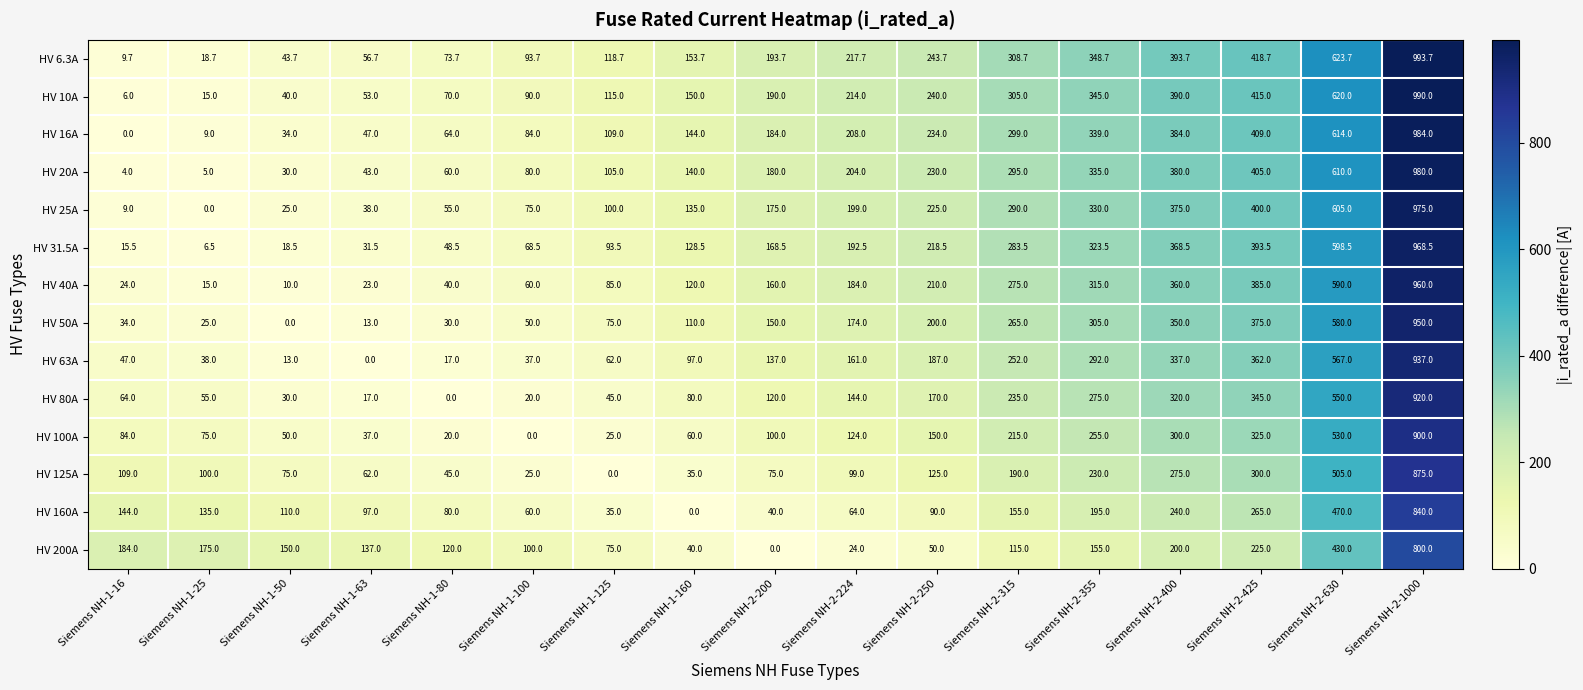

What is the total value across all series at Siemens NH-1-160?

1393.2